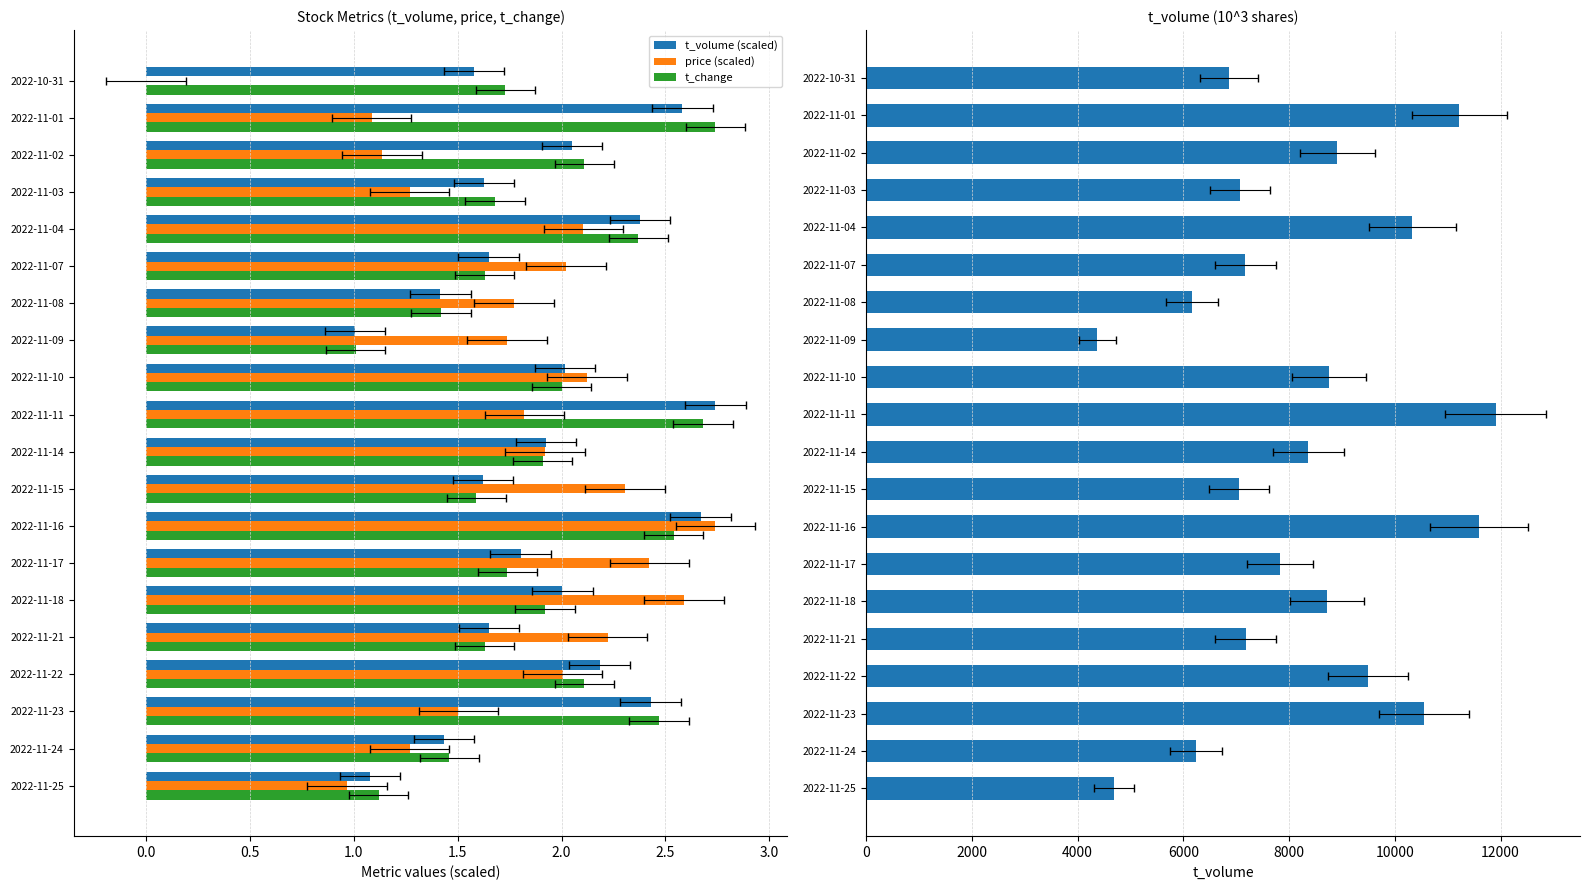

How many categories are shown in the chart?

20